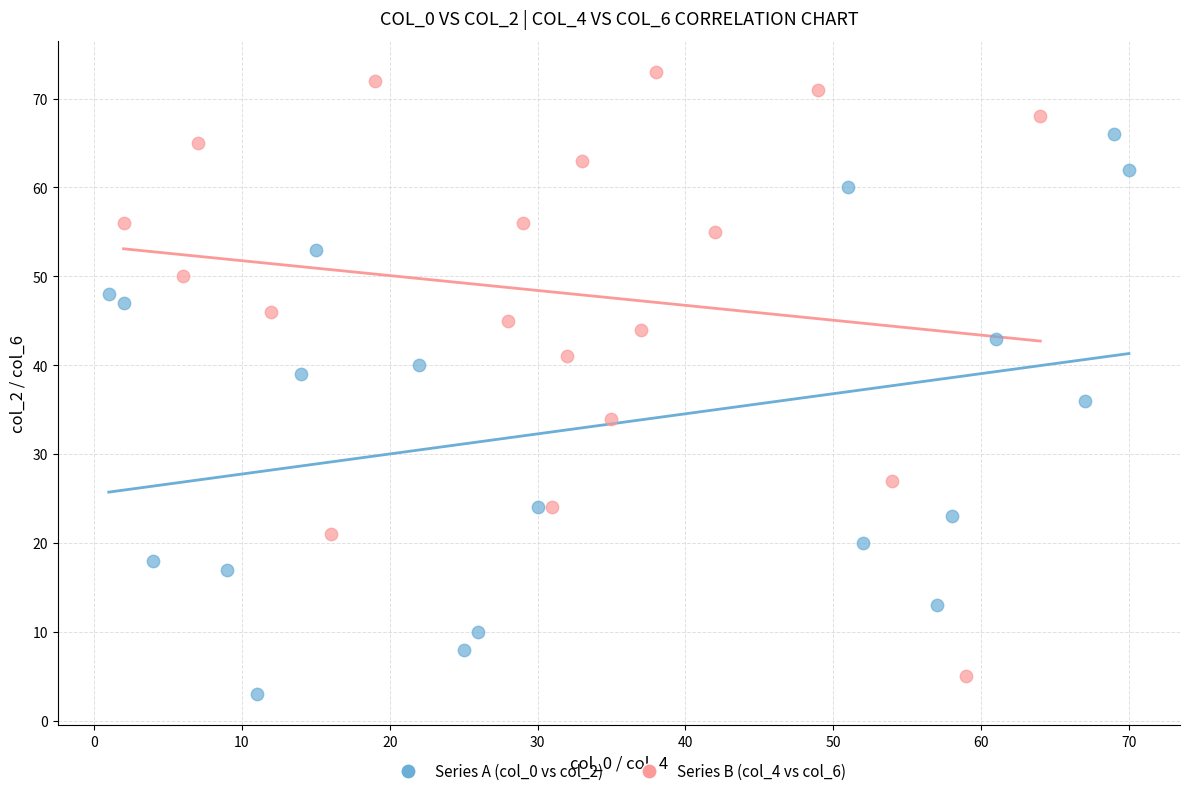

Which series contains the highest Y value?

Series B (col_4 vs col_6)